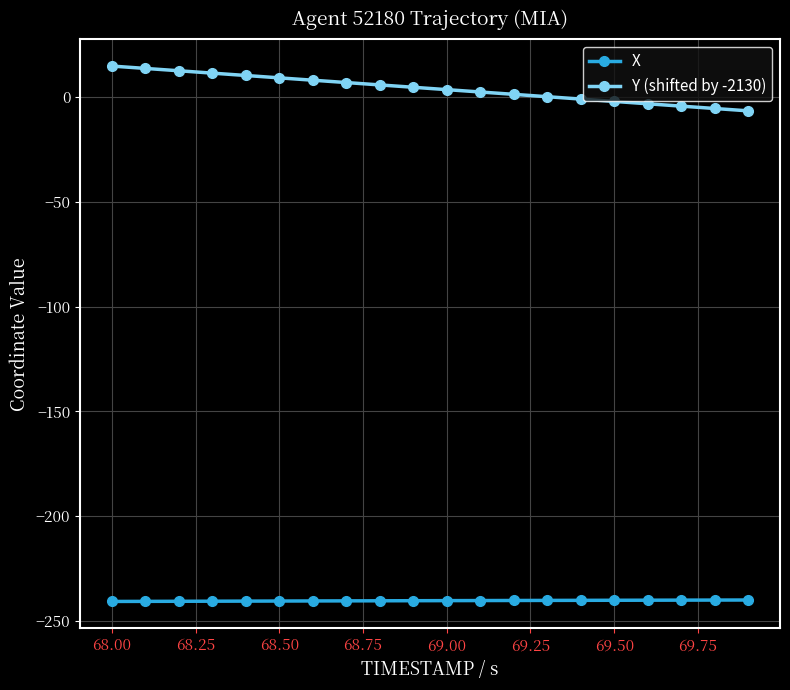

True or false: Y (shifted by -2130) and X cross at least once.

False